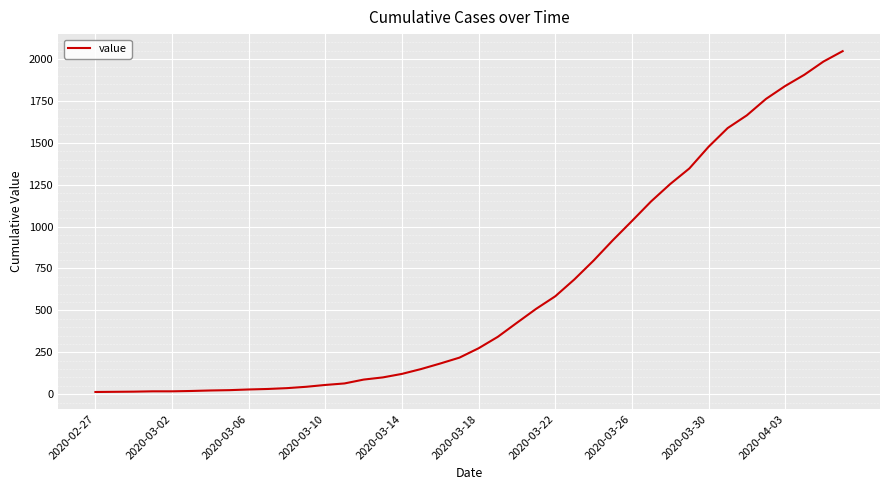

What is the maximum value shown in the chart?

2047